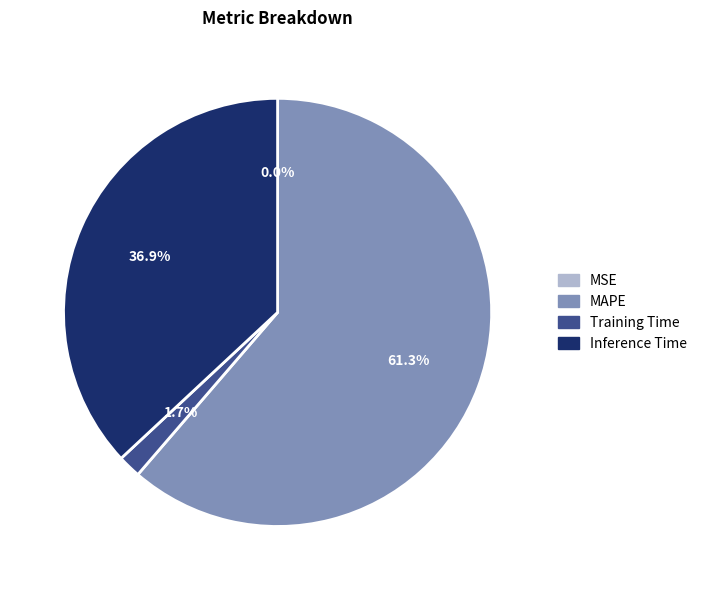

Which slice represents more than half of the pie?

MAPE